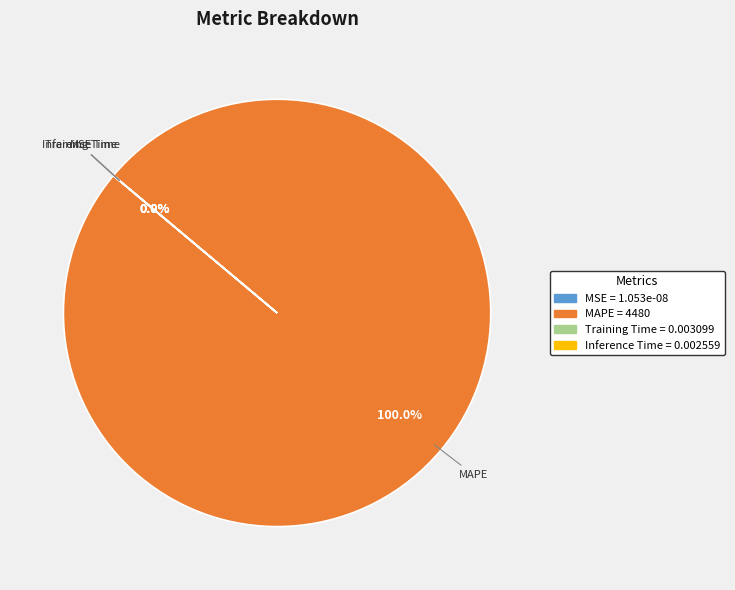

Is the sum of SMAPE and MAPE greater than half?

Yes